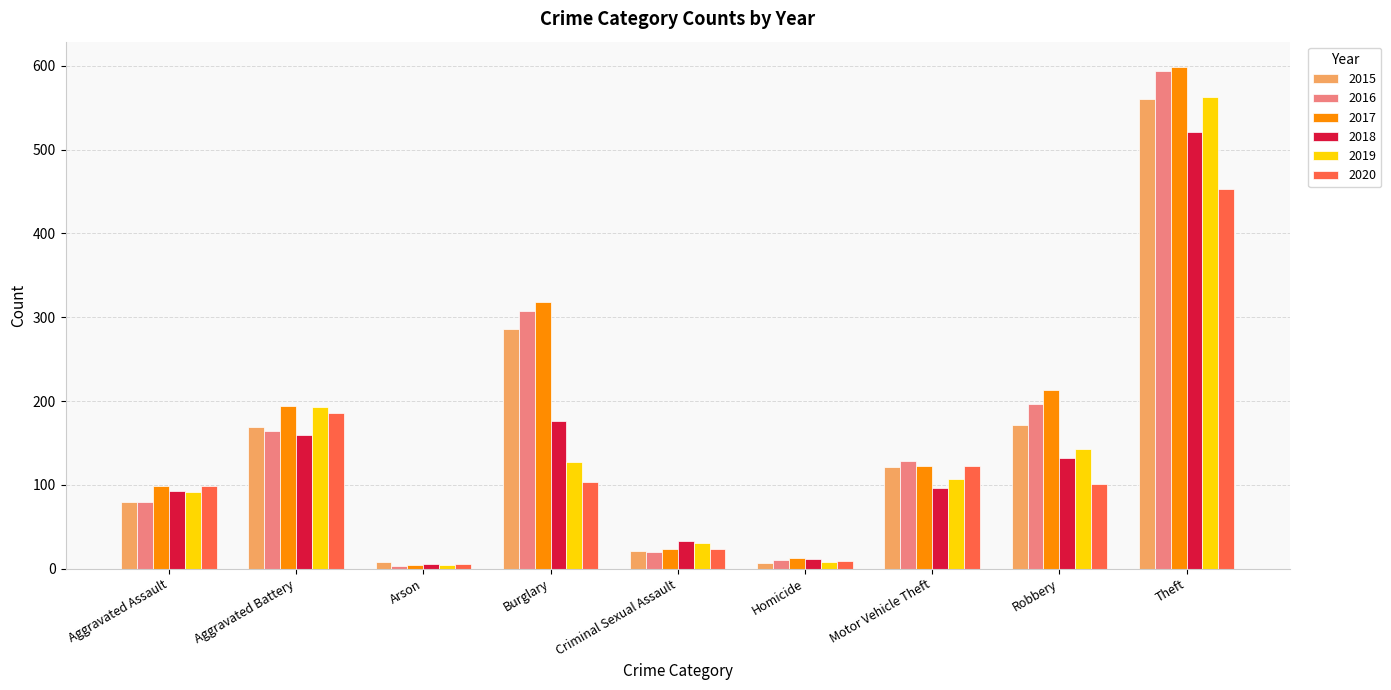

What is the approximate value of 2020 at Burglary?

104